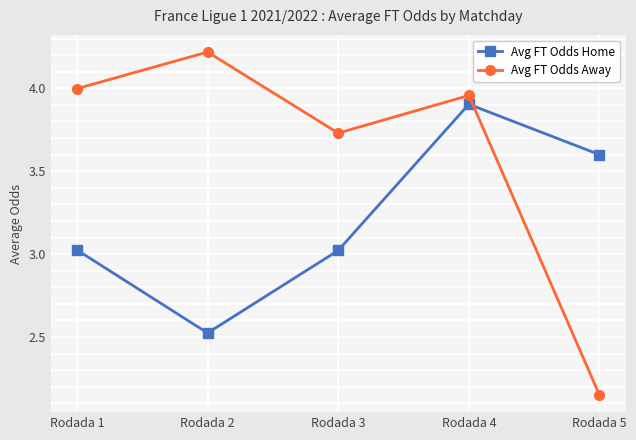

At which category does Avg FT Odds Home reach its first local valley?

Rodada 2